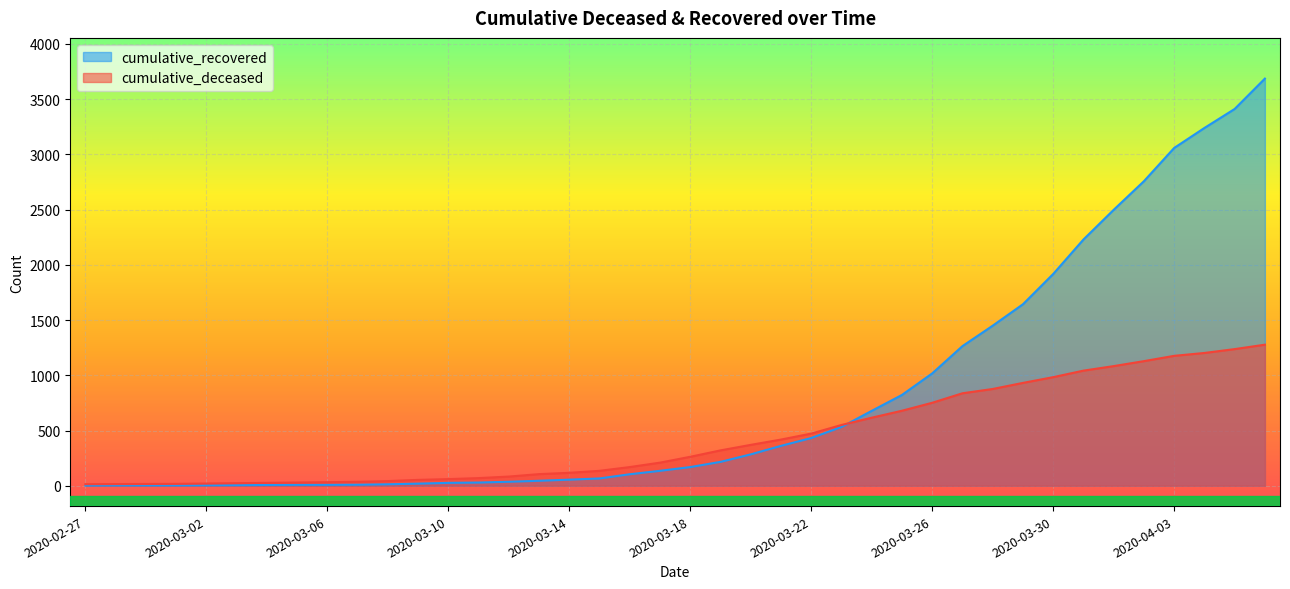

How many intersections are there between cumulative_deceased and cumulative_recovered?

1